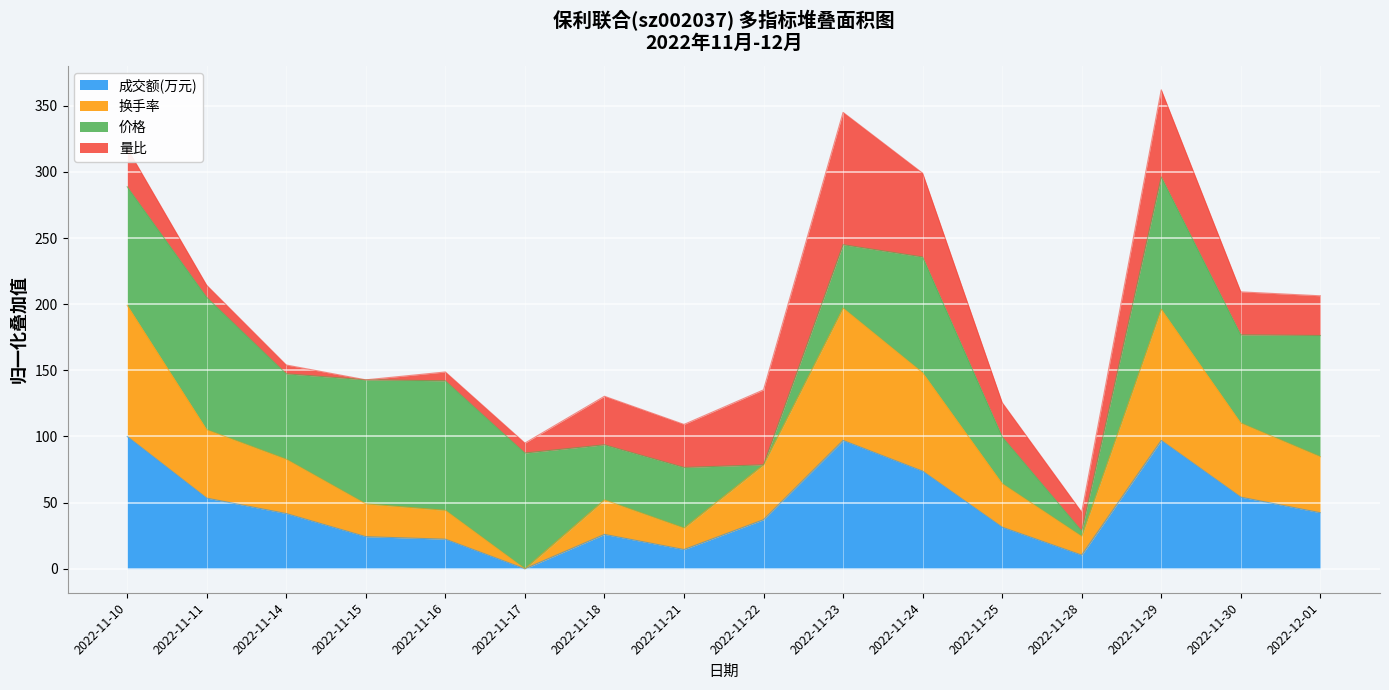

What is the total value across all series at 2022-11-25?

125.6